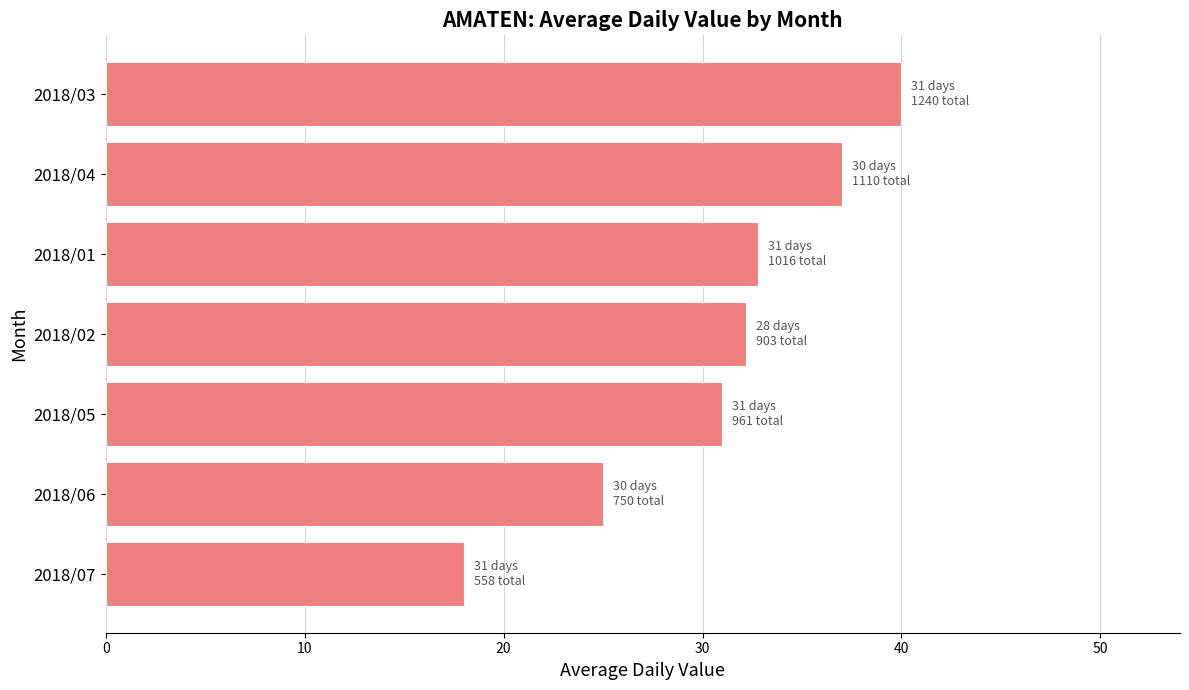

At which label is the value closest to 29?

2018/05